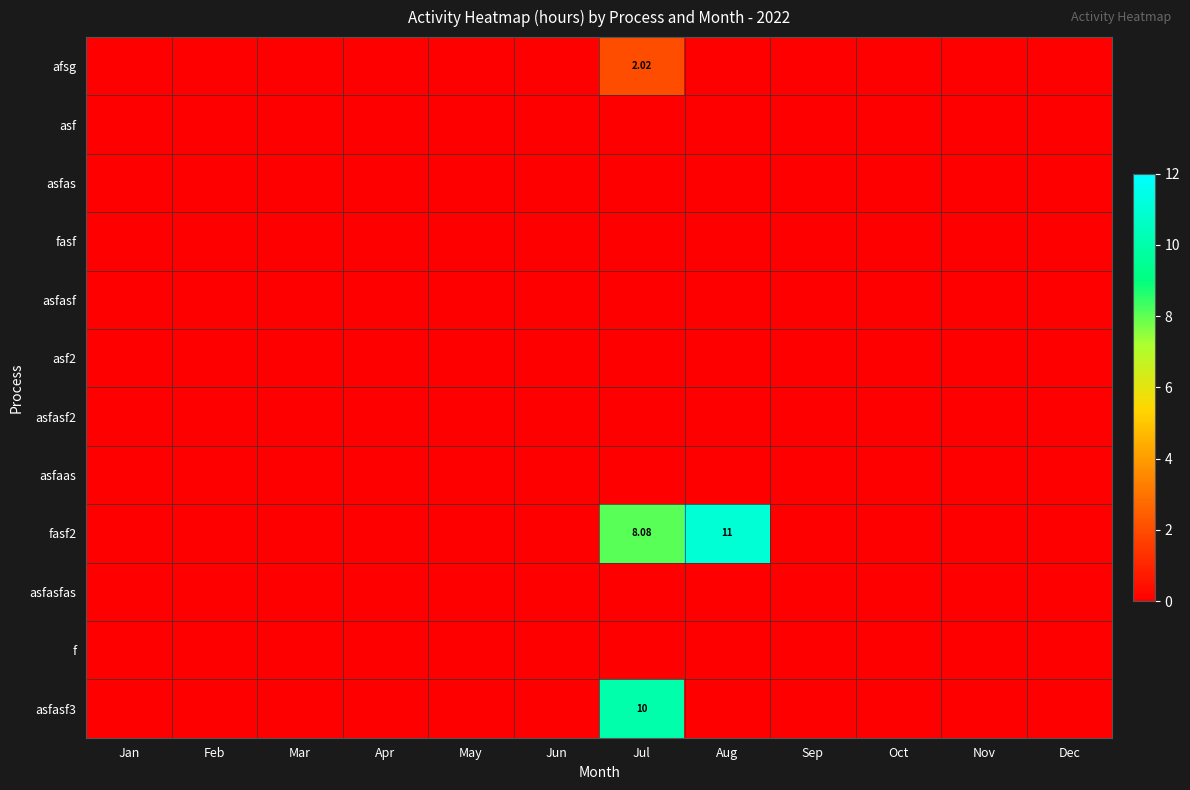

Which label corresponds to the smallest value in the chart?

Jan